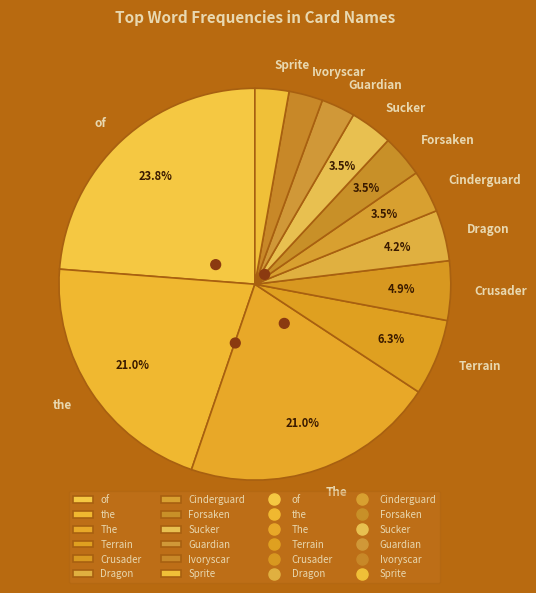

To the nearest percent, what is the difference between the largest and smallest slice percentages?

21%